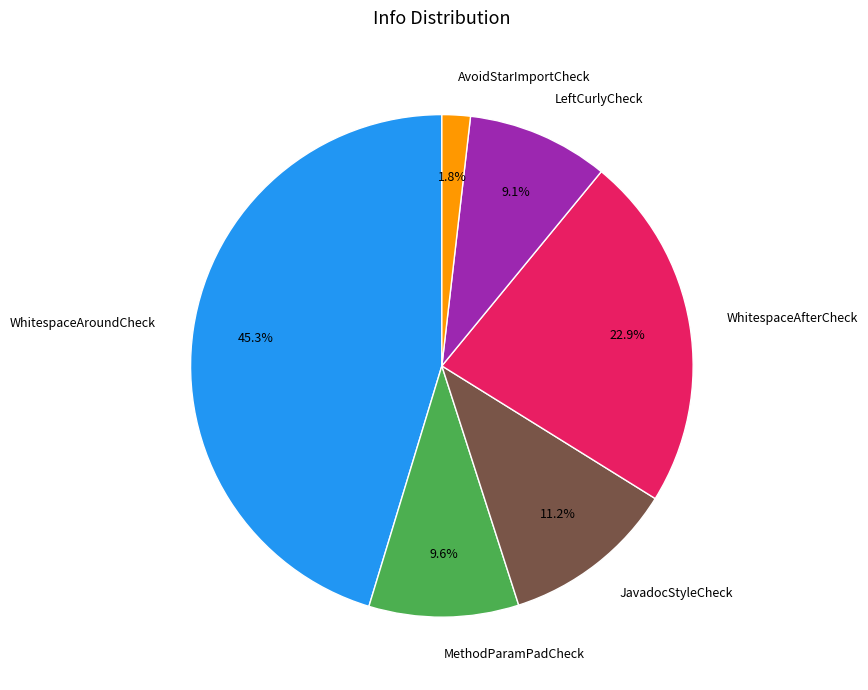

Approximately how many times larger is the value at WhitespaceAfterCheck compared to WhitespaceAroundCheck?

0.5